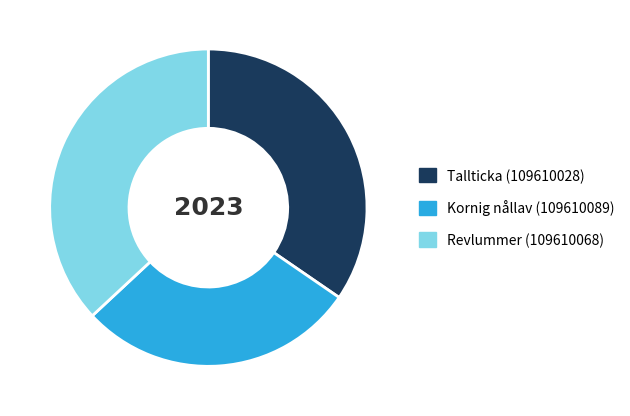

Is Tallticka (109610028) the majority of the pie?

No